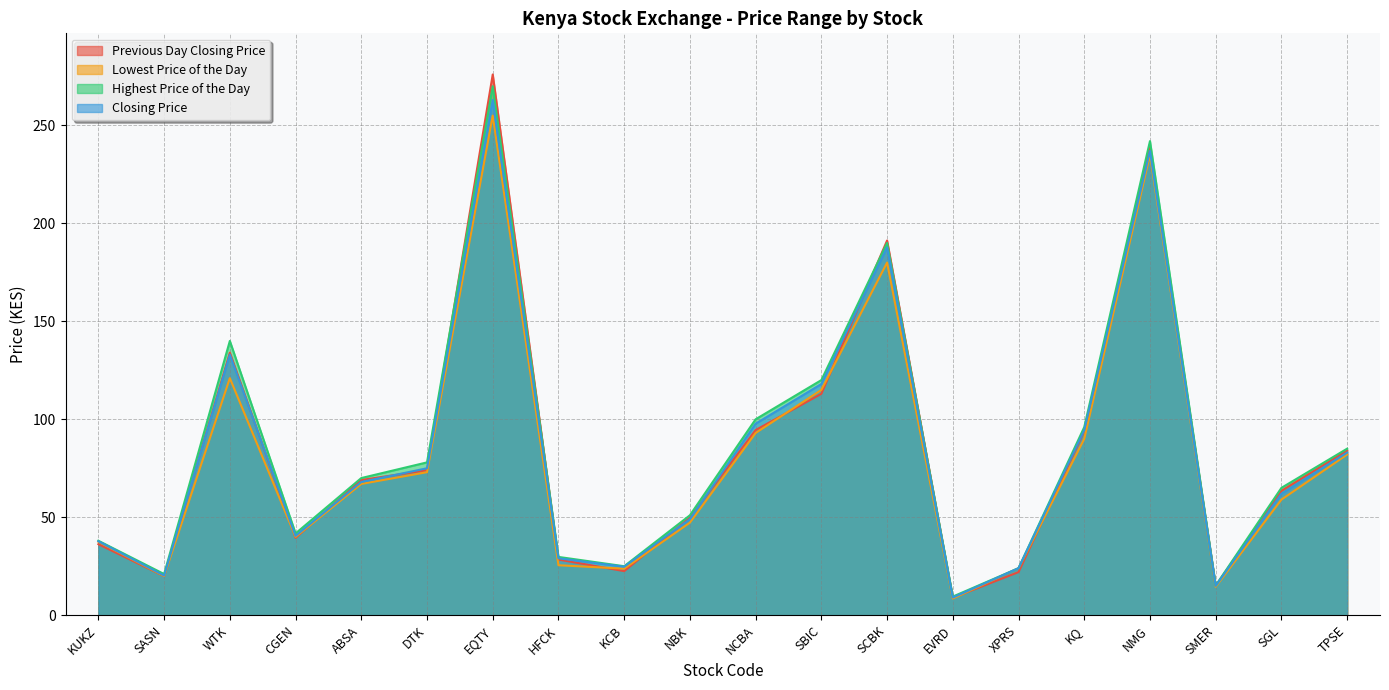

True or false: Closing Price and Highest Price of the Day intersect in this chart.

False